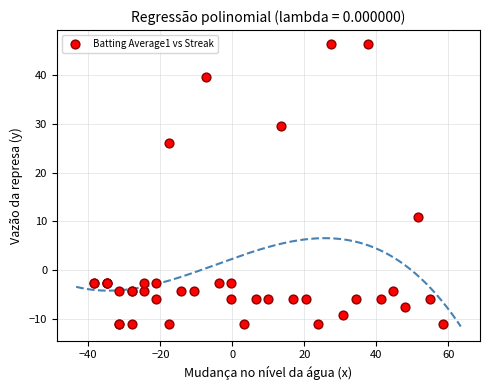

What Y value in the scatter plot is closest to 17?

10.9